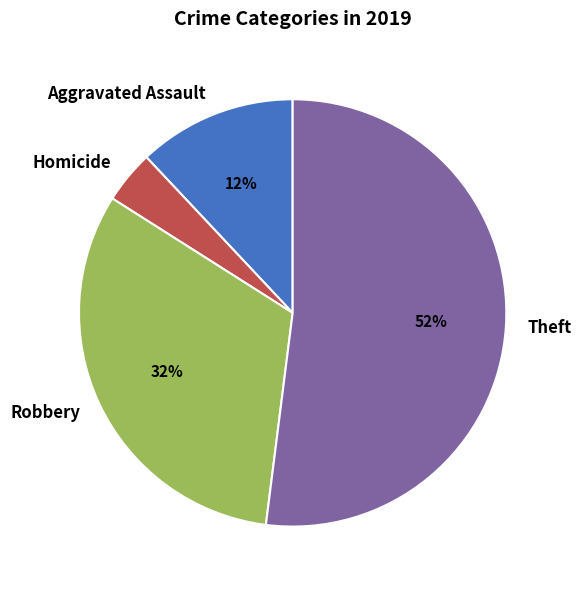

Which slice is the largest?

Theft